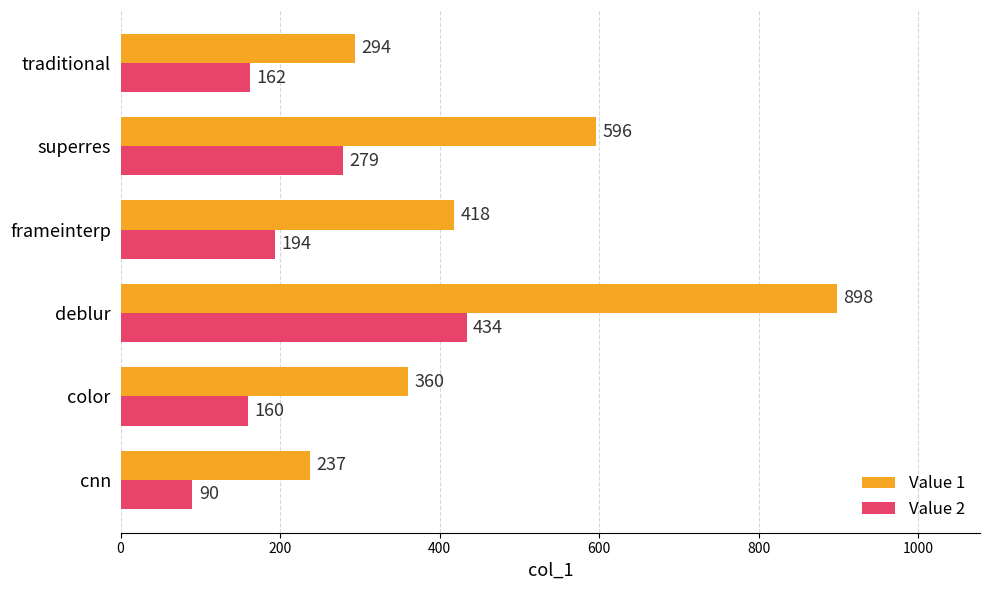

What is the approximate value of Value 1 at color, to the nearest 10?

360